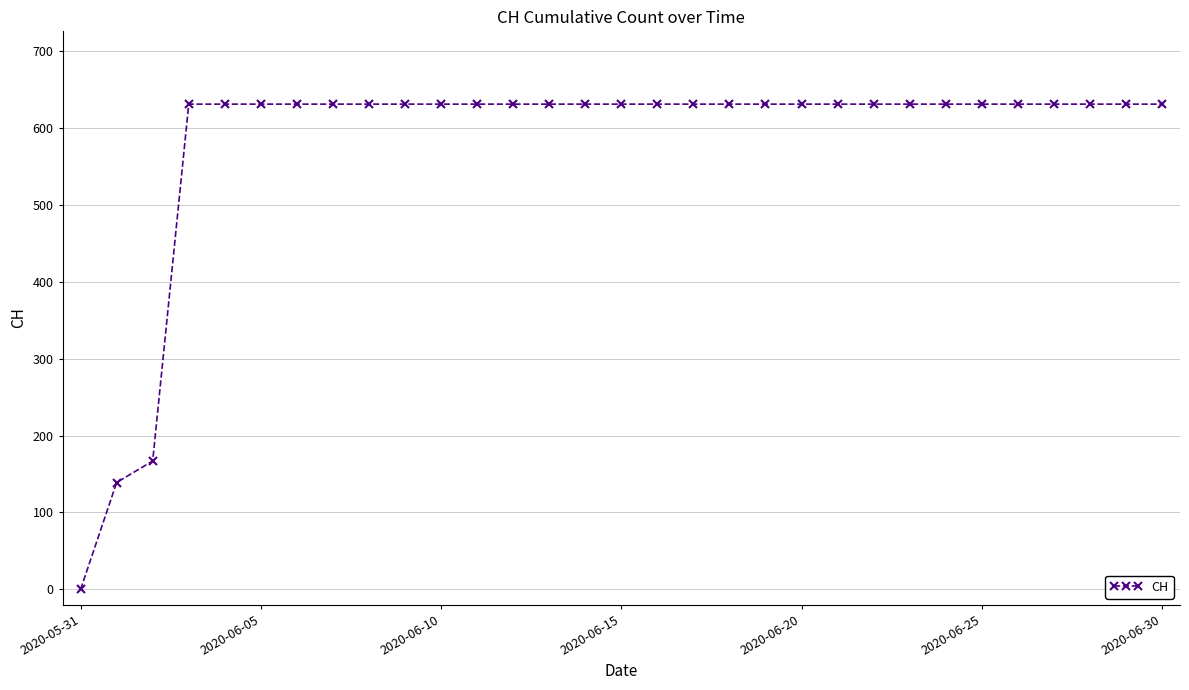

What is the greatest value displayed?

631